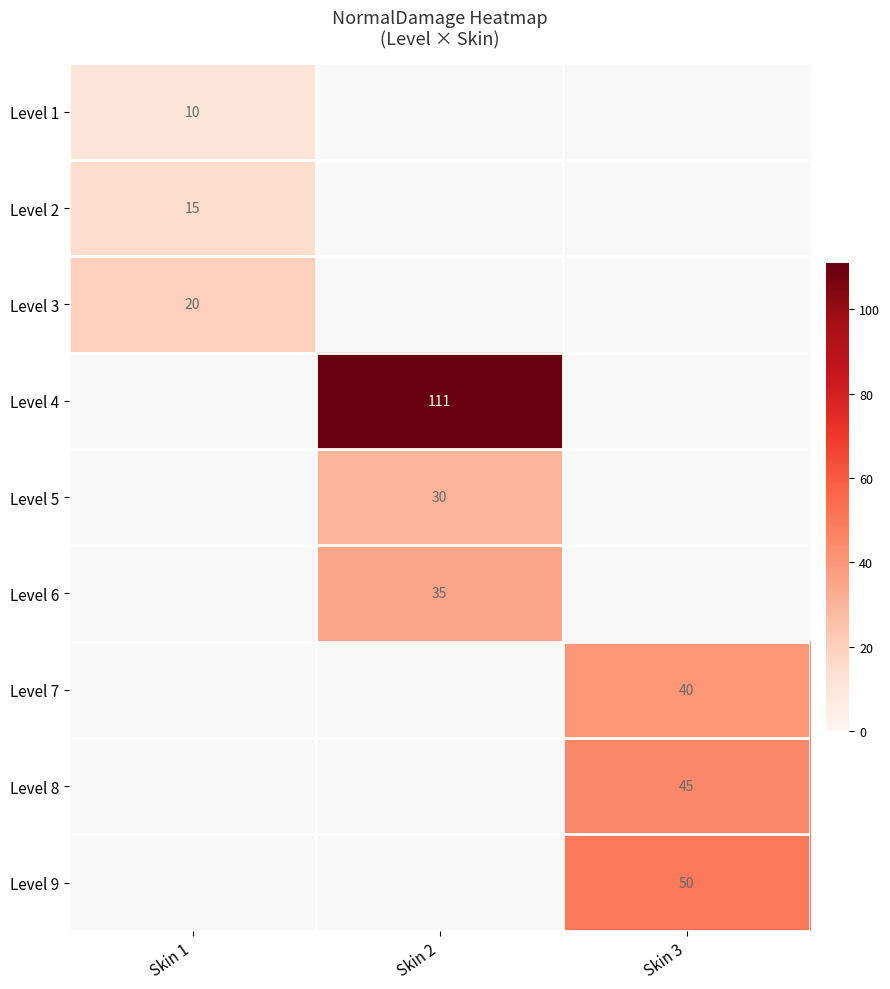

True or false: Level 4 has a value of 111 at Skin 2.

True